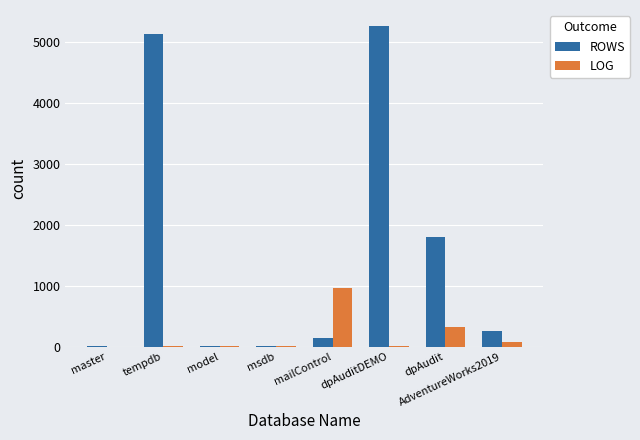

Which series changed the most between dpAuditDEMO and AdventureWorks2019?

ROWS